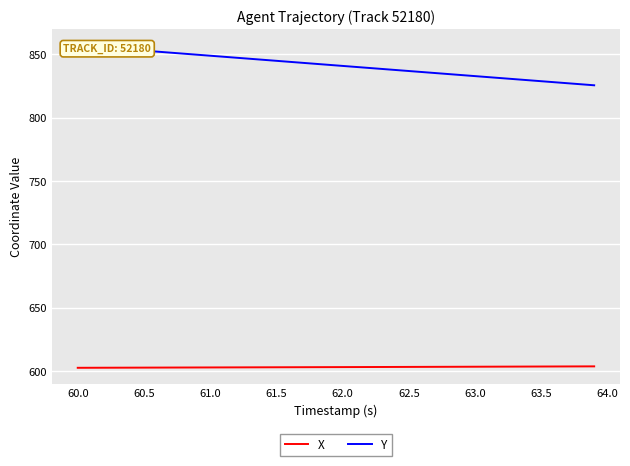

Is it true that X equals 248.4 at 62.5?

False